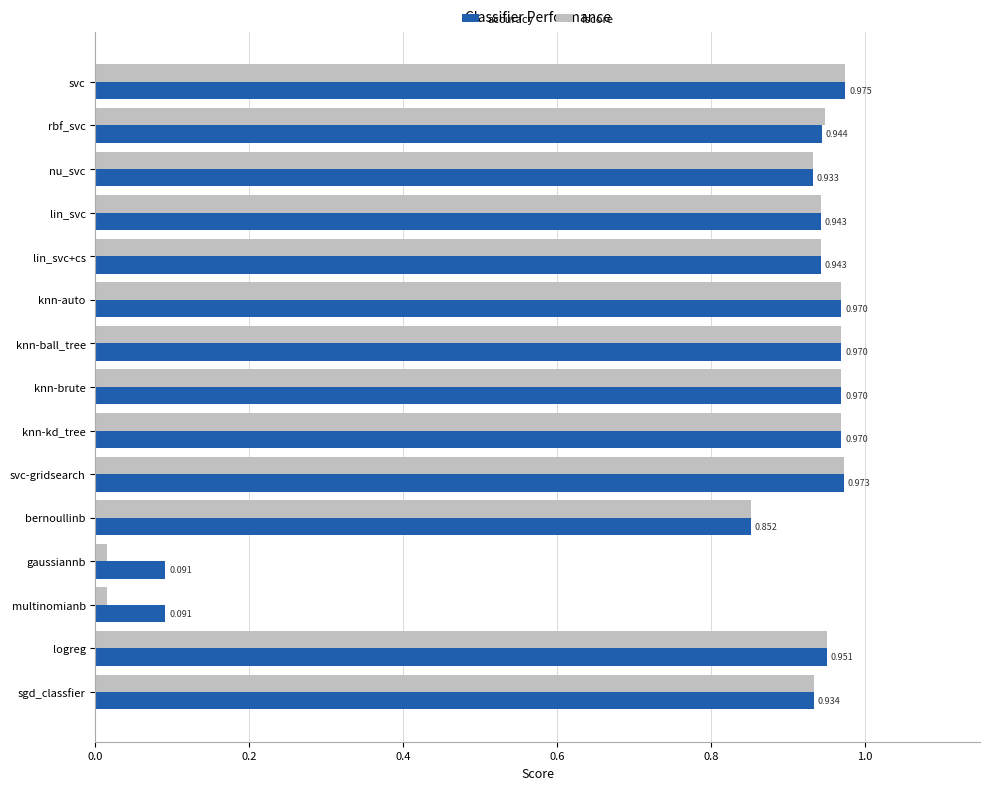

Rank the series by their average value, from lowest to highest.

fscore, accuracy